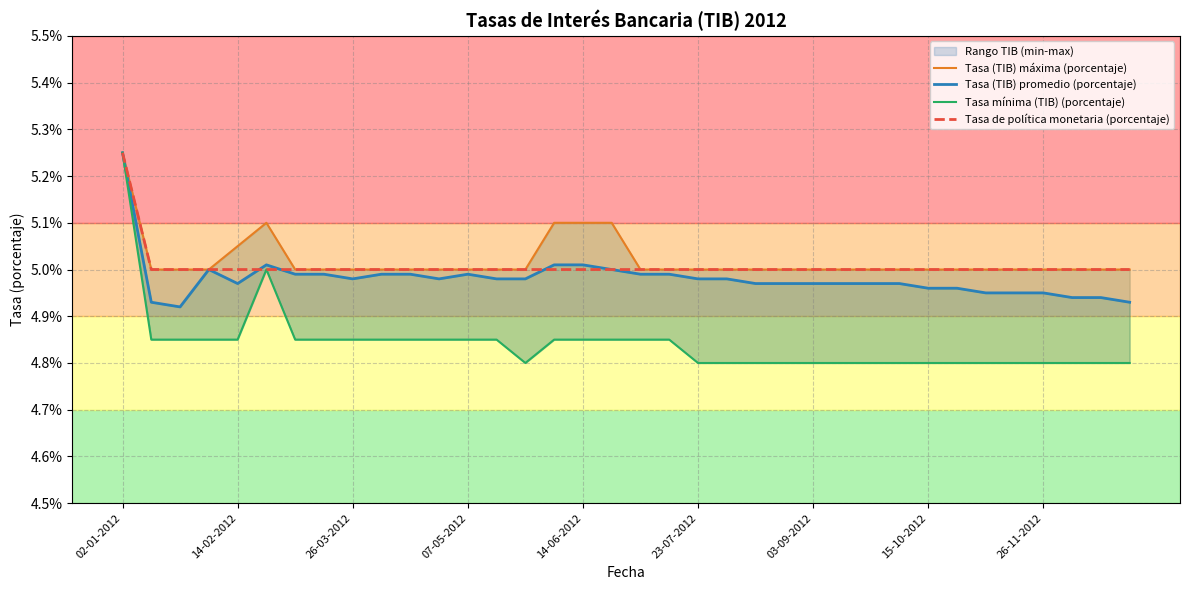

At which category is the sum across all series the highest?

02-01-2012